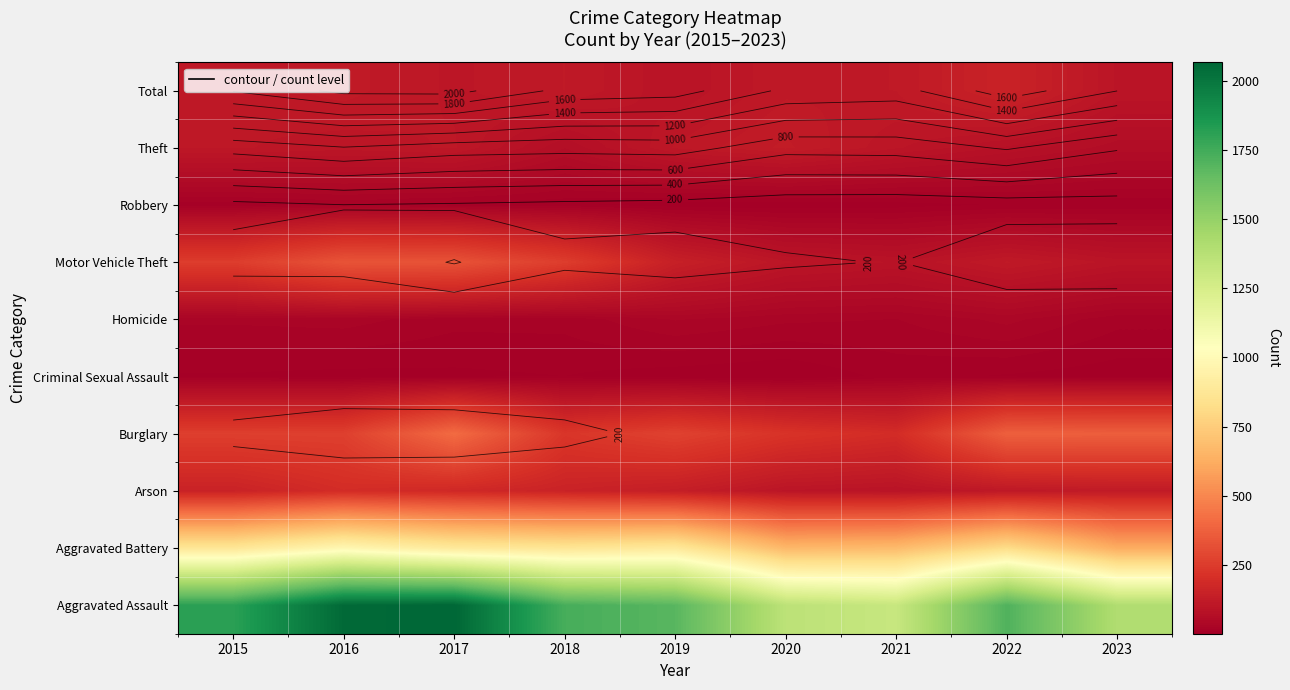

What is the minimum value shown in the chart?

2